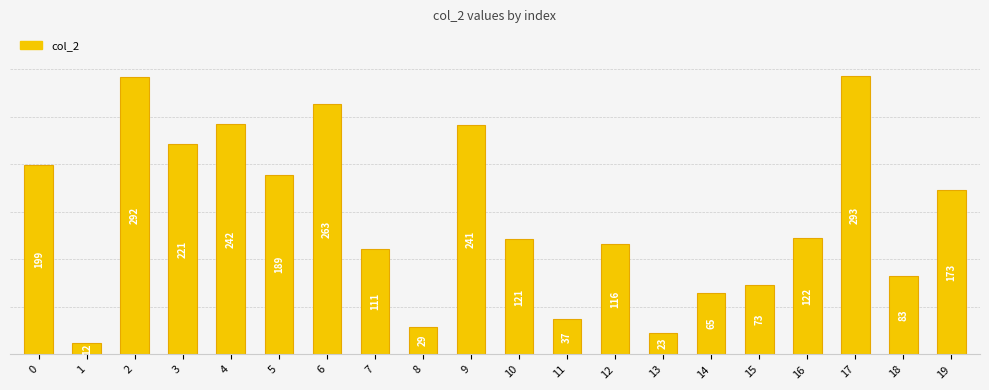

List the labels in order of value, smallest first.

1, 13, 8, 11, 14, 15, 18, 7, 12, 10, 16, 19, 5, 0, 3, 9, 4, 6, 2, 17